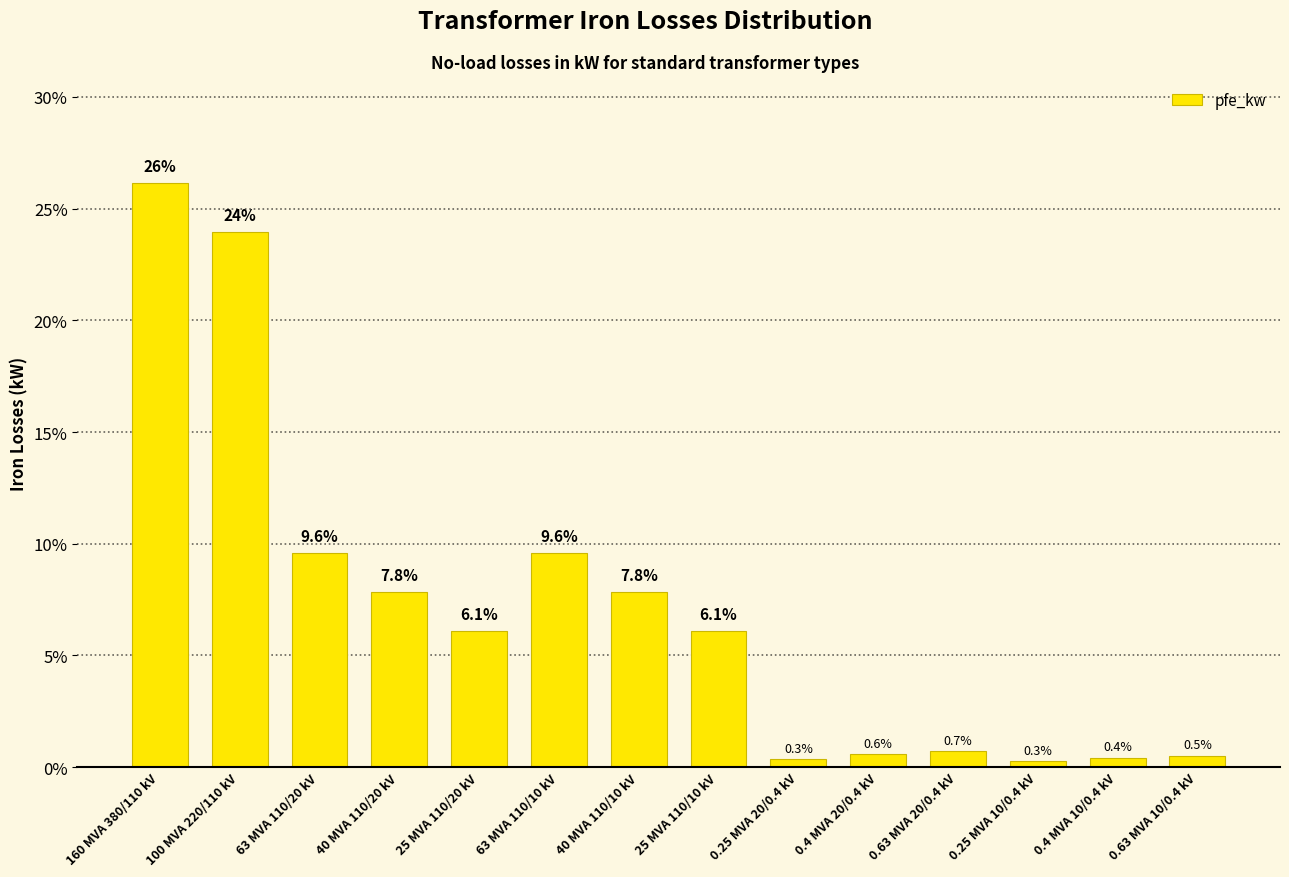

What is the change in value from 100 MVA 220/110 kV to 0.25 MVA 20/0.4 kV?

-23.6